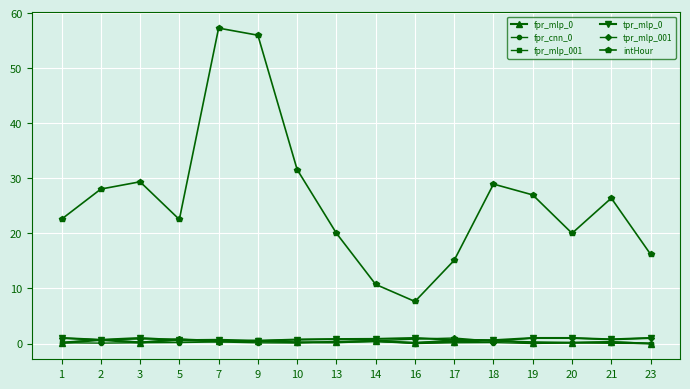

What is the difference between the second highest and minimum values in the fpr_mlp_0 series?

0.6